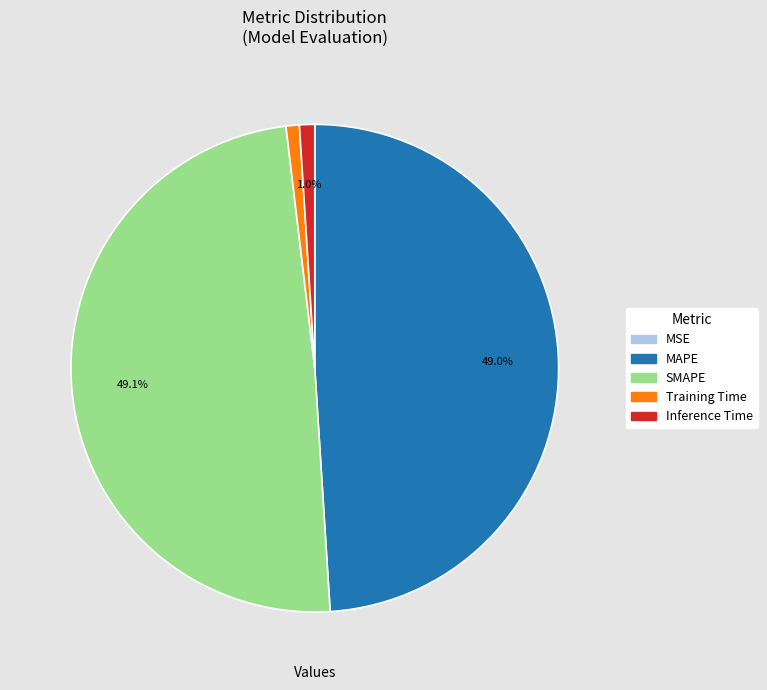

Is there a majority slice in this chart?

No